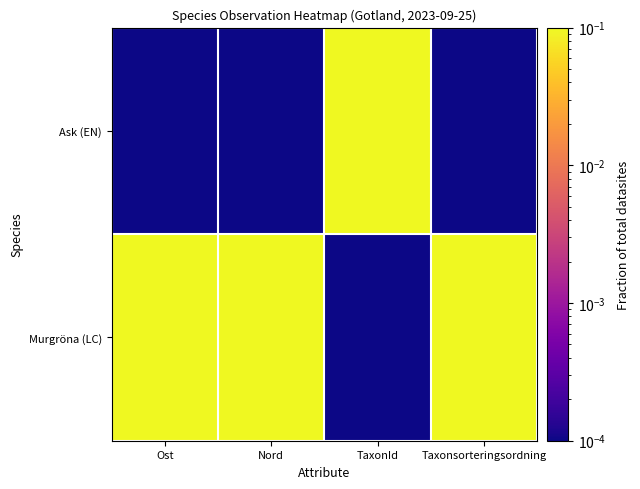

List the series in order of their peak value, highest first.

Ask (EN), Murgröna (LC)